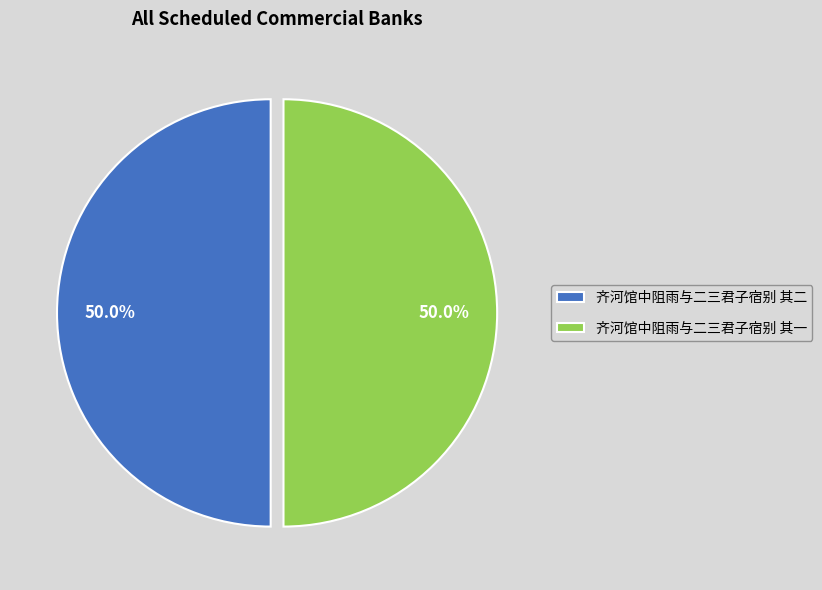

Do 齐河馆中阻雨与二三君子宿别 其一 and 齐河馆中阻雨与二三君子宿别 其二 together represent more than half of the pie?

Yes